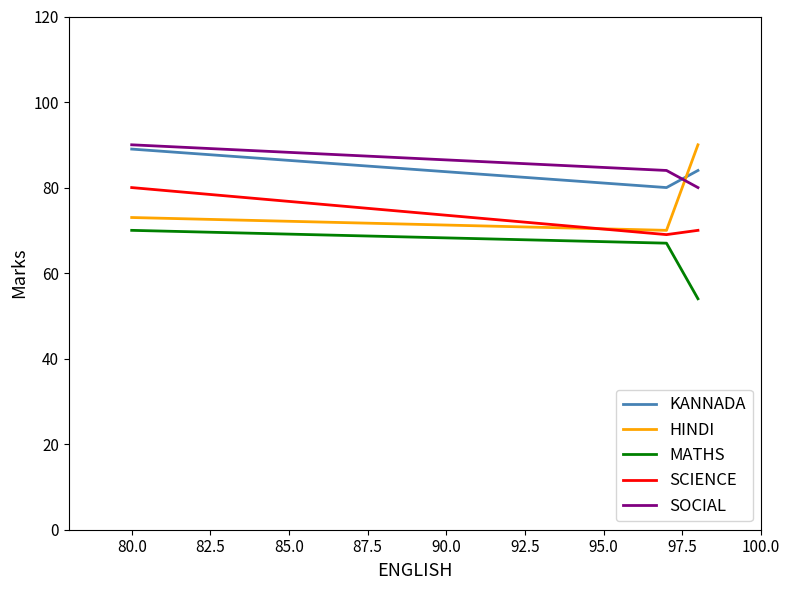

What is the lowest value of the MATHS series?

54